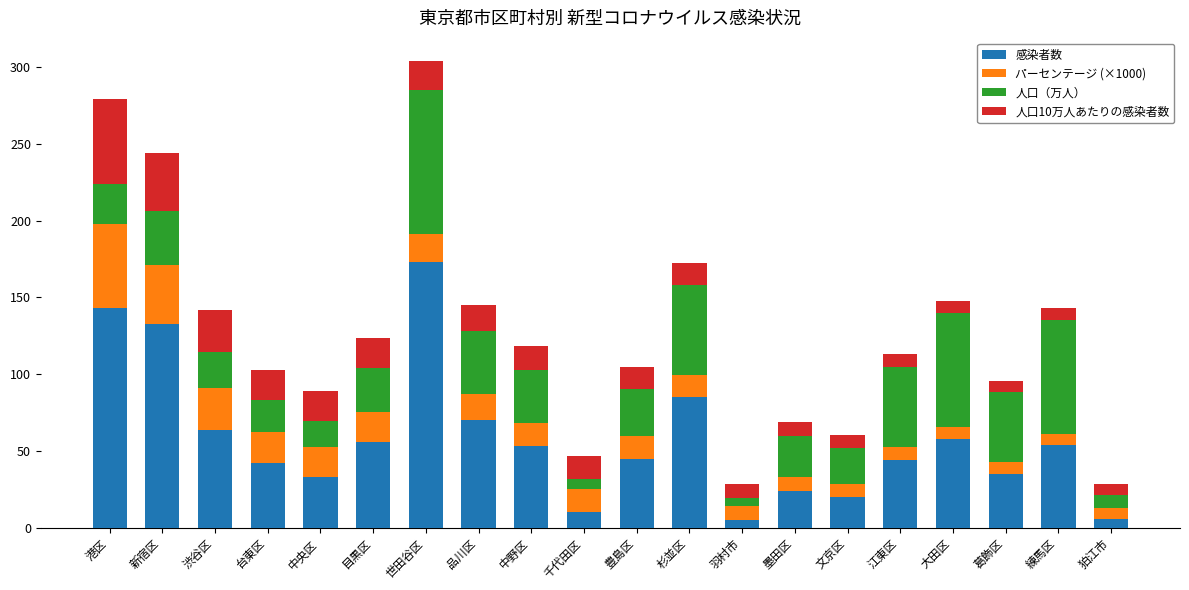

Where is 感染者数 nearest to the value 89?

杉並区